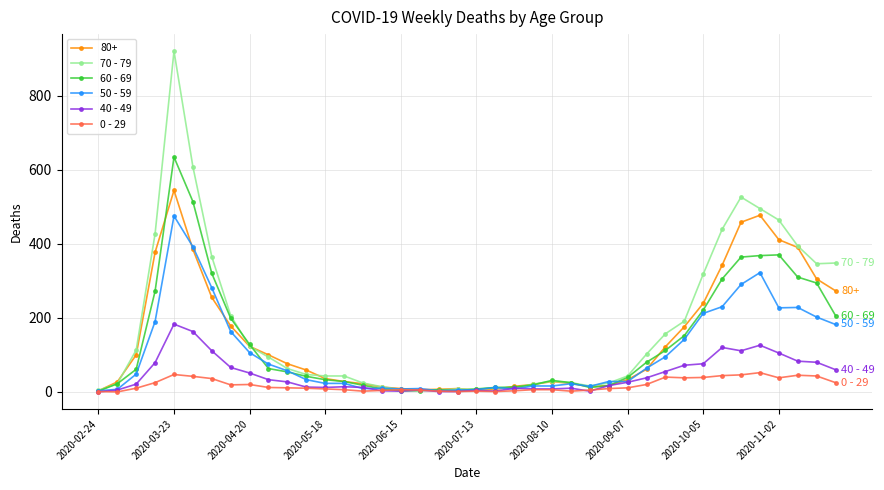

Rank the series by their maximum value, from highest to lowest.

70 - 79, 60 - 69, 80+, 50 - 59, 40 - 49, 0 - 29